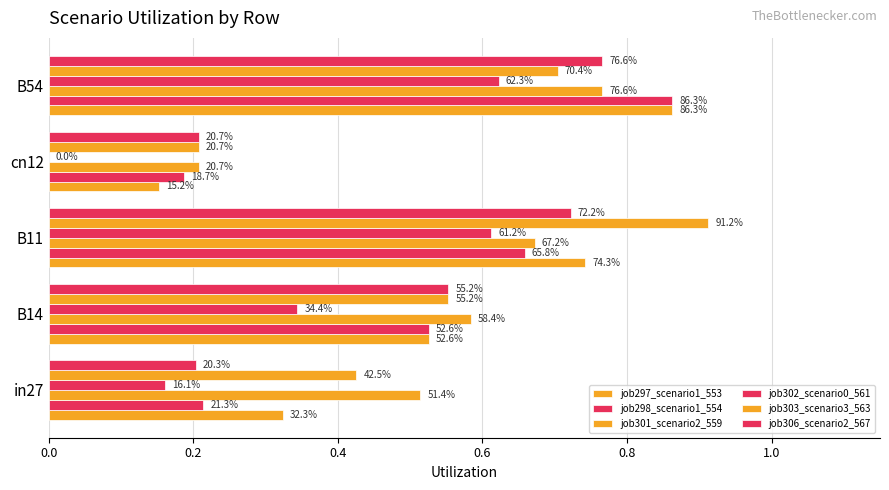

Rank the series by their maximum value, from highest to lowest.

job303_scenario3_563, job297_scenario1_553, job298_scenario1_554, job301_scenario2_559, job306_scenario2_567, job302_scenario0_561